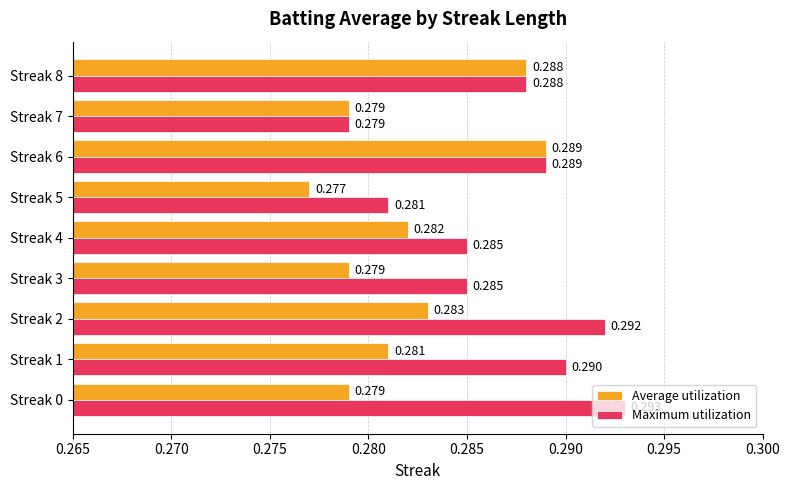

Rank the series by their average value, from highest to lowest.

Maximum utilization, Average utilization